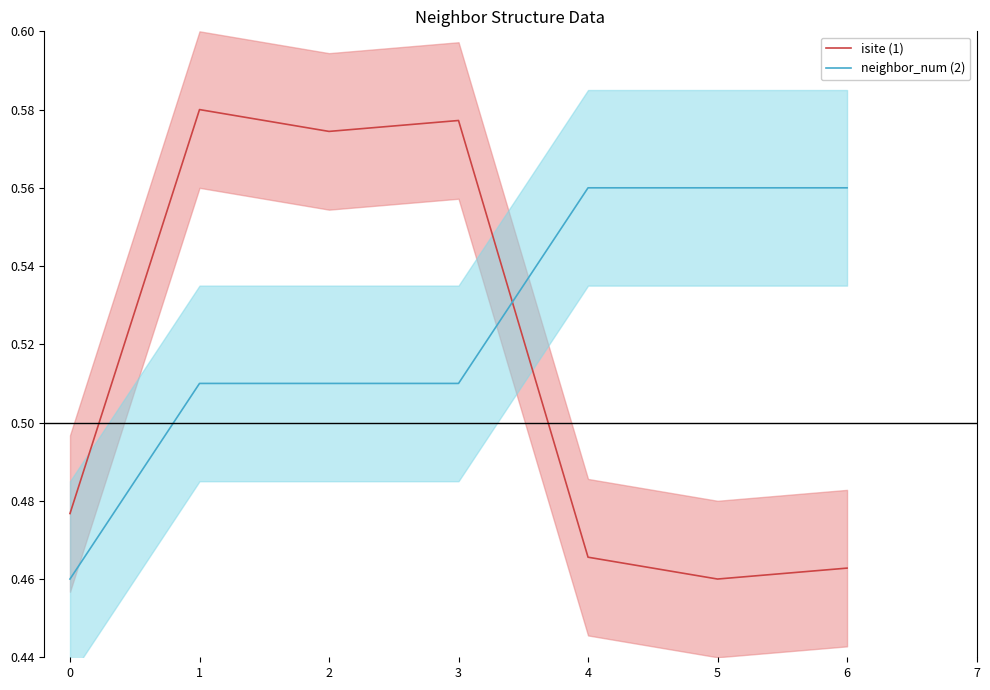

How many intersections are there between neighbor_num (2) and isite (1)?

1